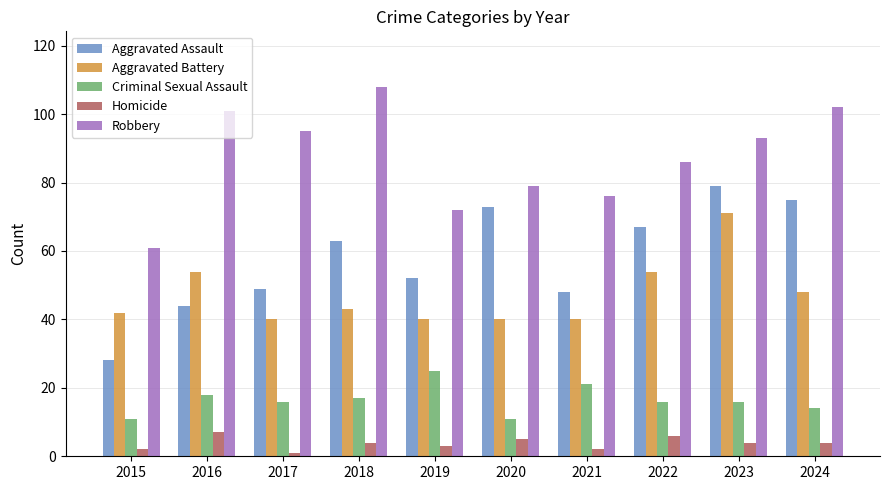

Where is Criminal Sexual Assault nearest to the value 18?

2016